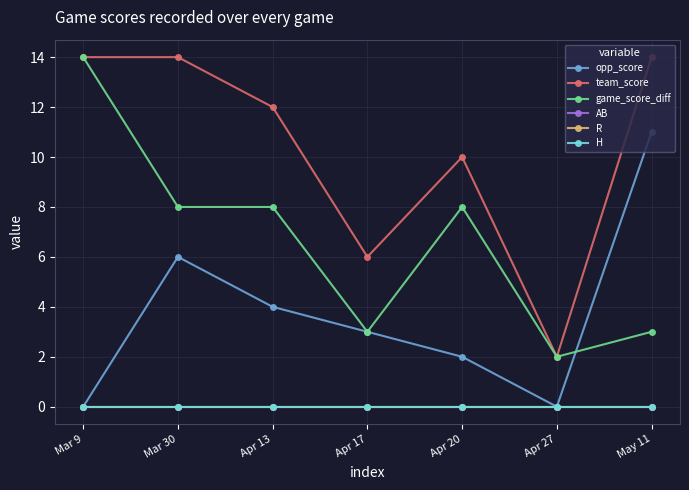

Which series has the largest total across all categories?

team_score